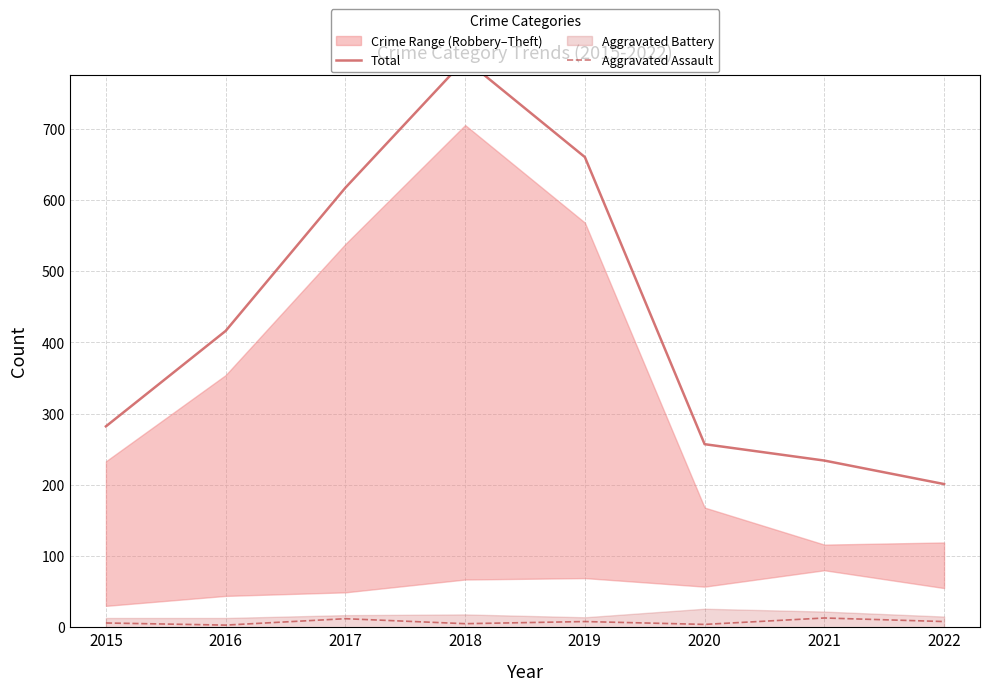

The Aggravated Assault series shows 2 at 2015. True or false?

False